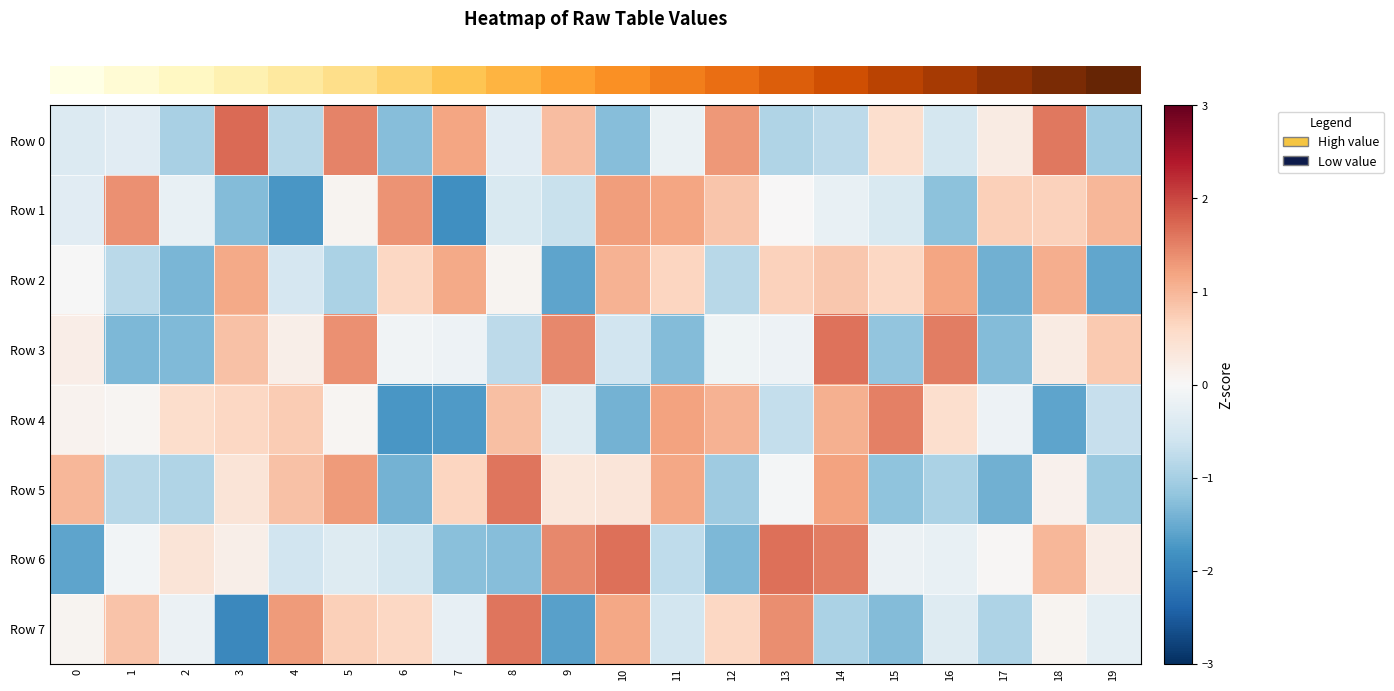

At which category does the chart reach its minimum across all series?

3